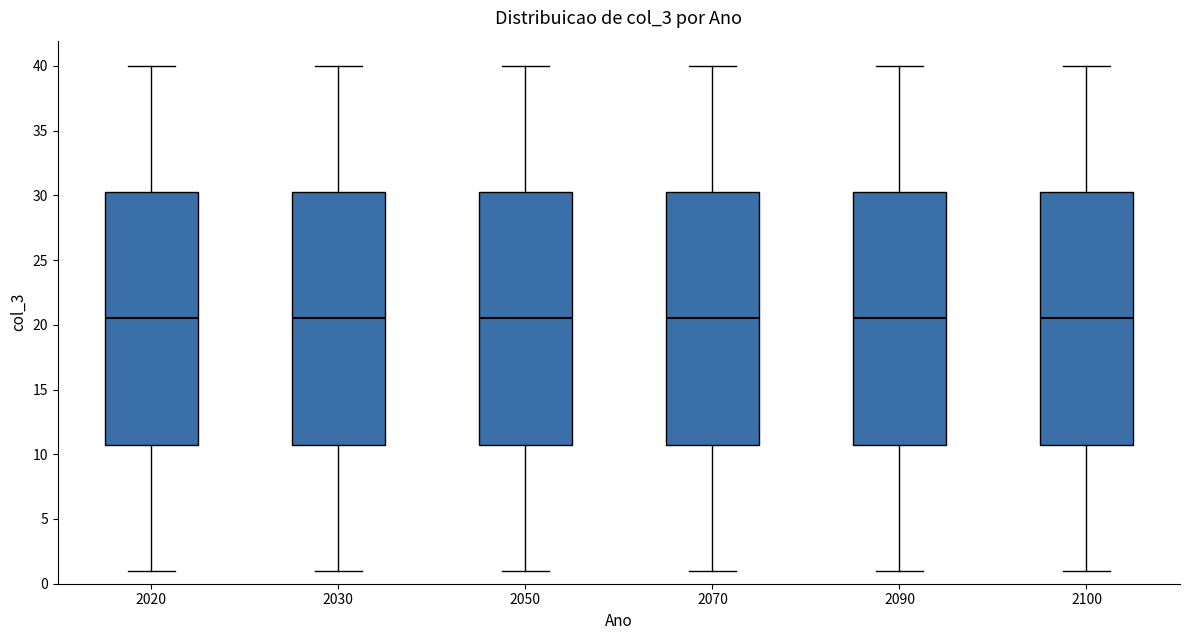

Reading left to right, read every box against the y-axis: the position of its median line, the range the box covers, and the ends of its whiskers. The values are not printed on the chart, so give them approximately, as read against the axis.

2020: median 20.5, box 11.0 to 30.5, whiskers 1.0 to 40.0
2030: median 20.5, box 11.0 to 30.5, whiskers 1.0 to 40.0
2050: median 20.5, box 11.0 to 30.5, whiskers 1.0 to 40.0
2070: median 20.5, box 11.0 to 30.5, whiskers 1.0 to 40.0
2090: median 20.5, box 11.0 to 30.5, whiskers 1.0 to 40.0
2100: median 20.5, box 11.0 to 30.5, whiskers 1.0 to 40.0